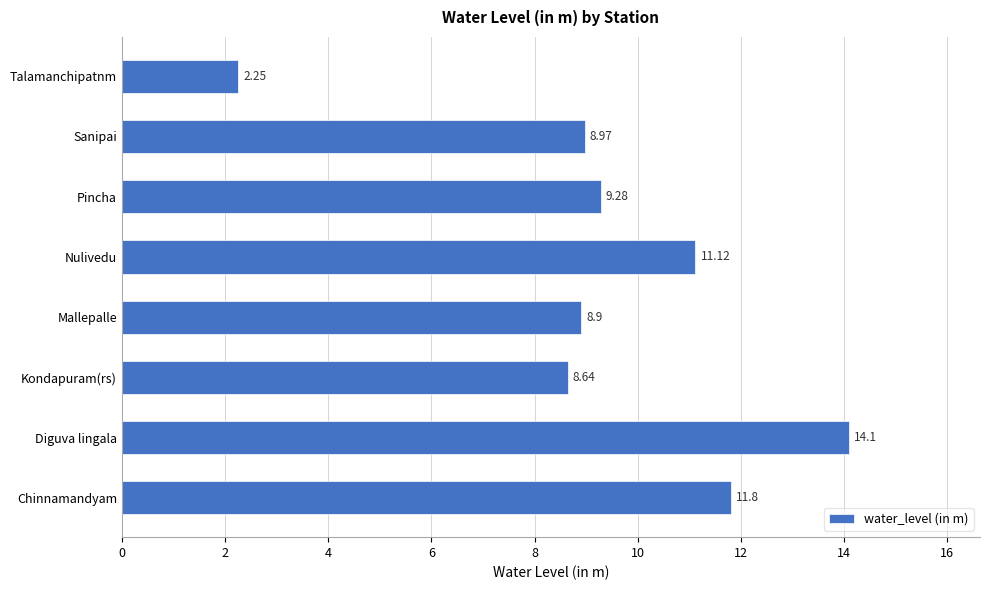

What is the average value?

9.4